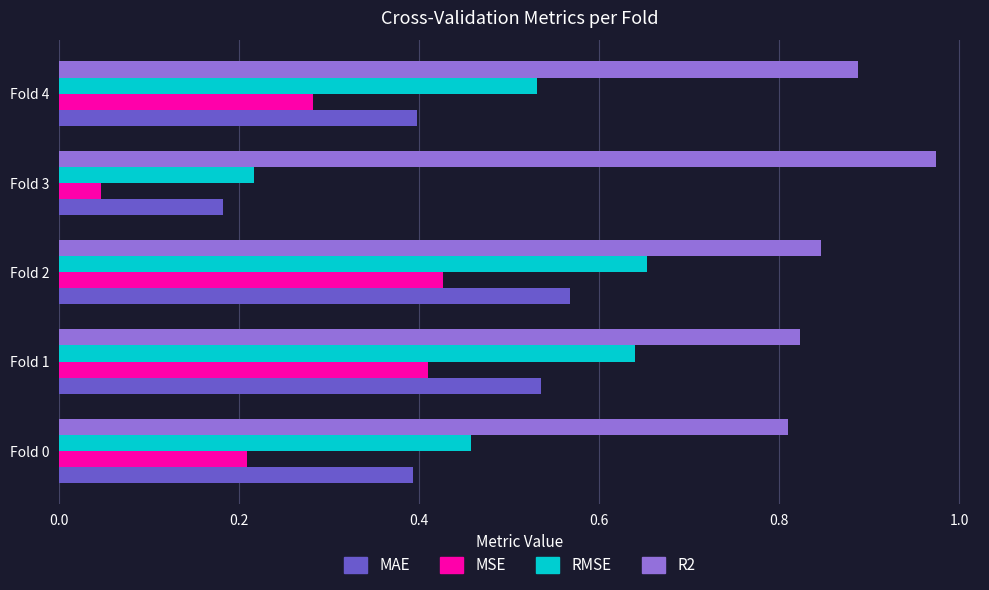

At how many categories does at least one series exceed 0?

5